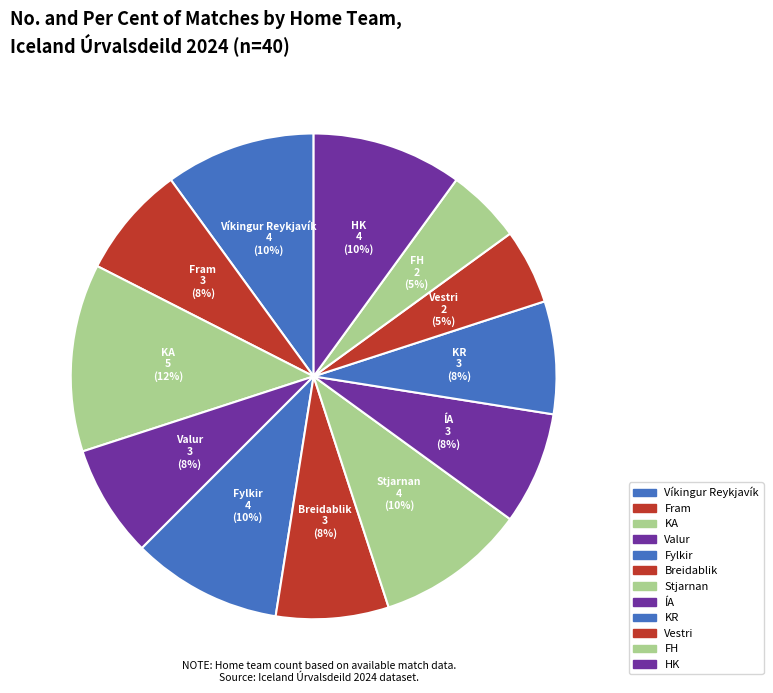

Is Fram the majority of the pie?

No